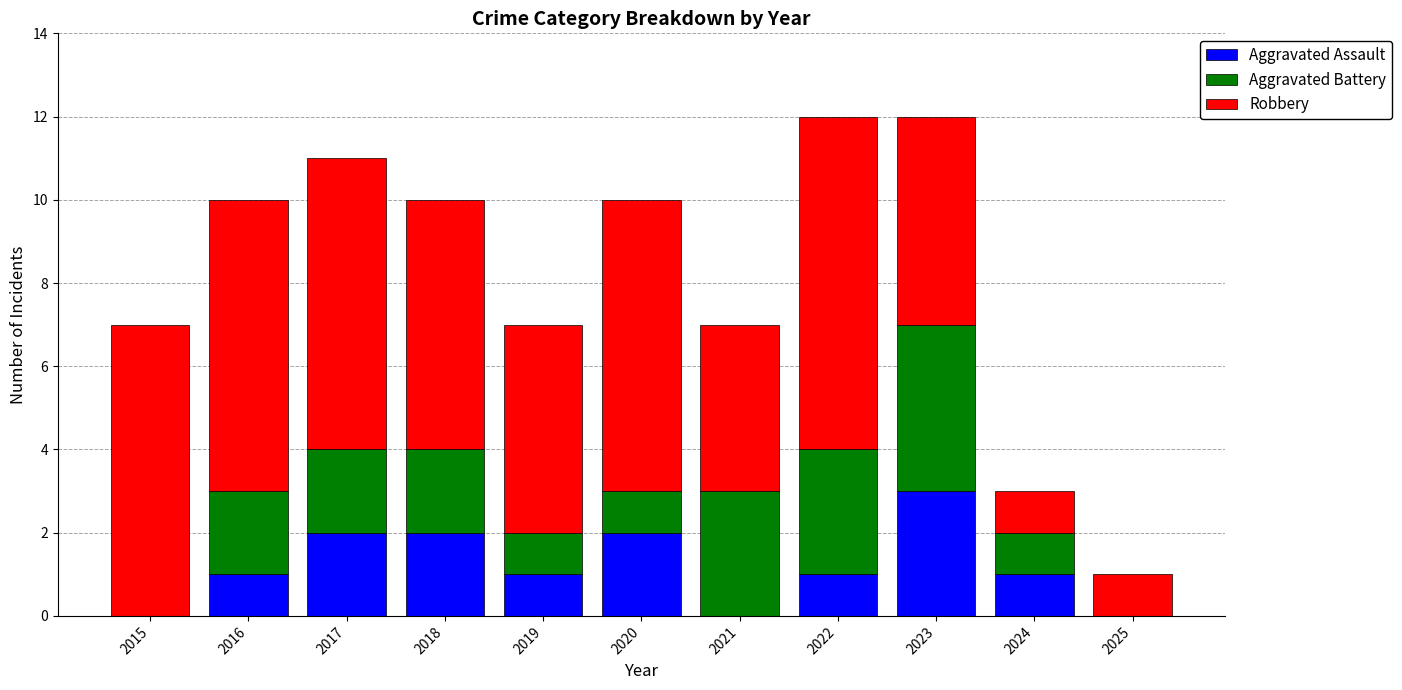

What is the sum of all Aggravated Assault values?

13